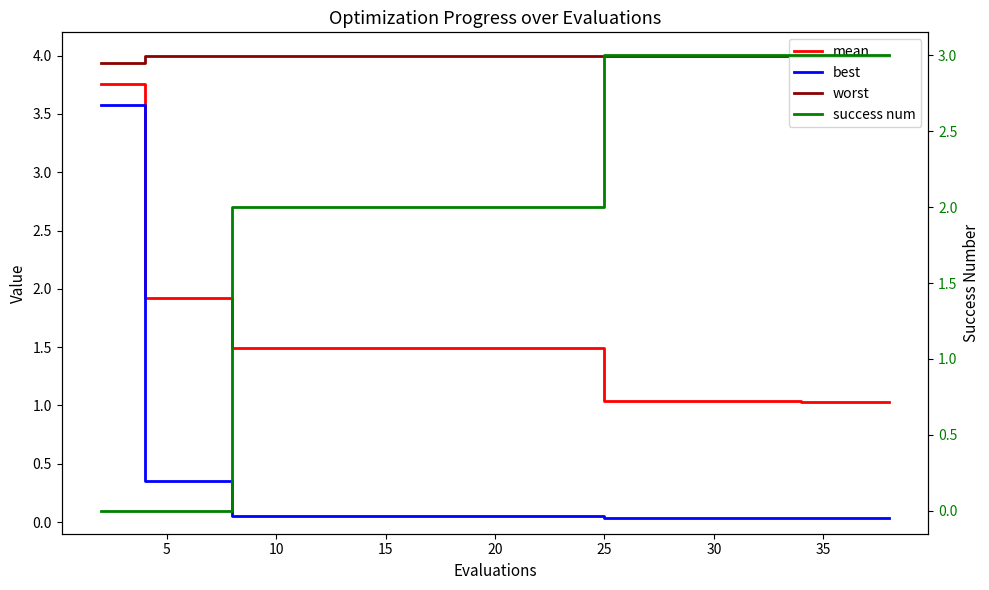

What is the maximum value for mean?

3.8